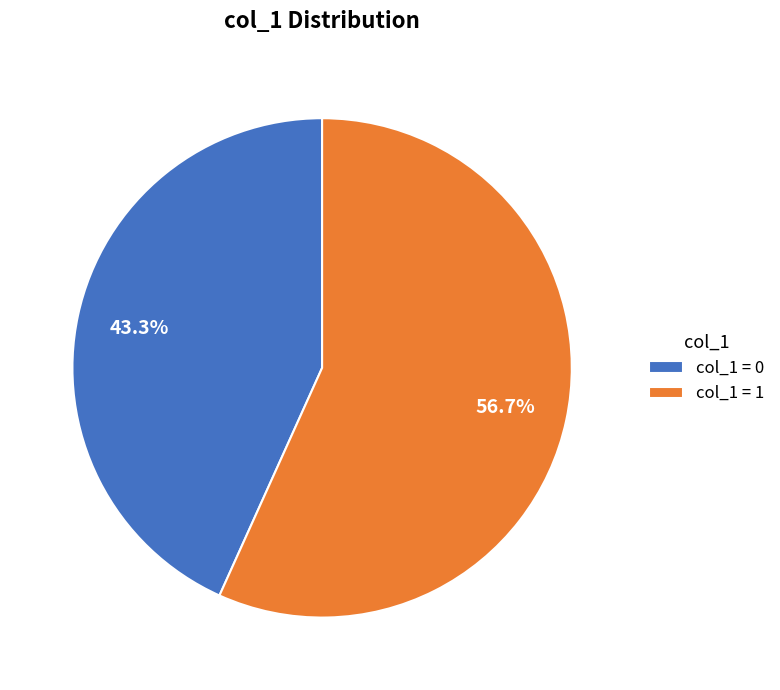

Combined, do col_1 = 1 and col_1 = 0 account for over 50%?

Yes